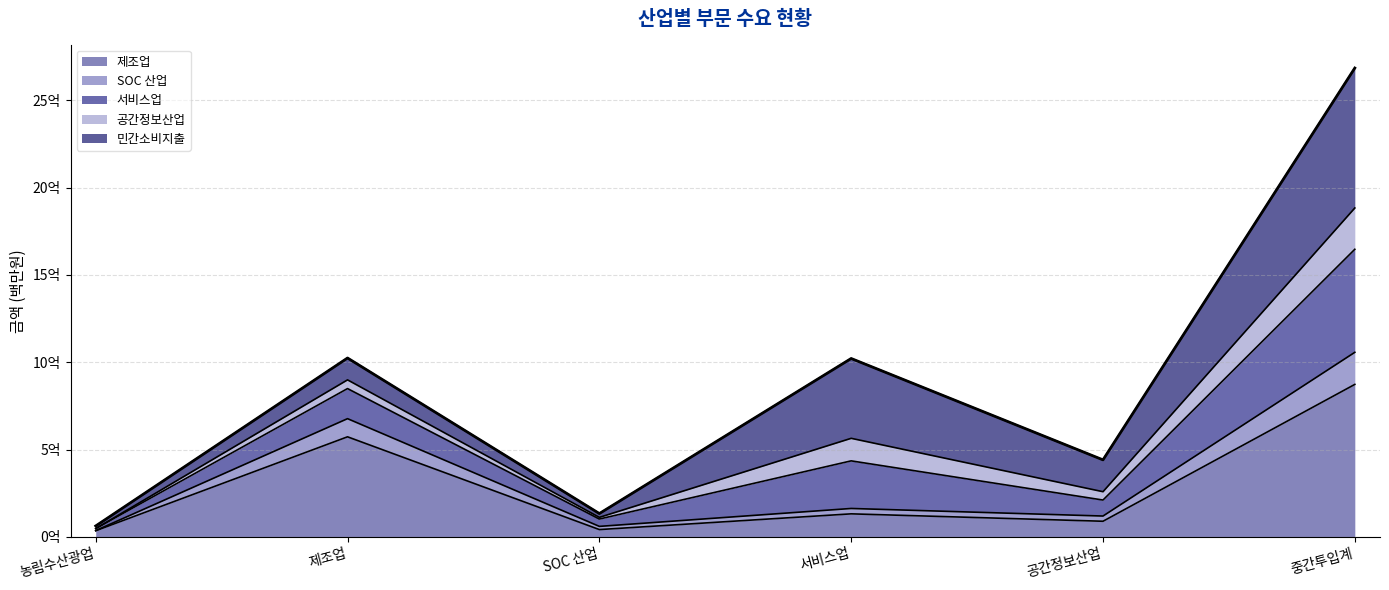

What is the label of the 4th point from the right?

SOC 산업